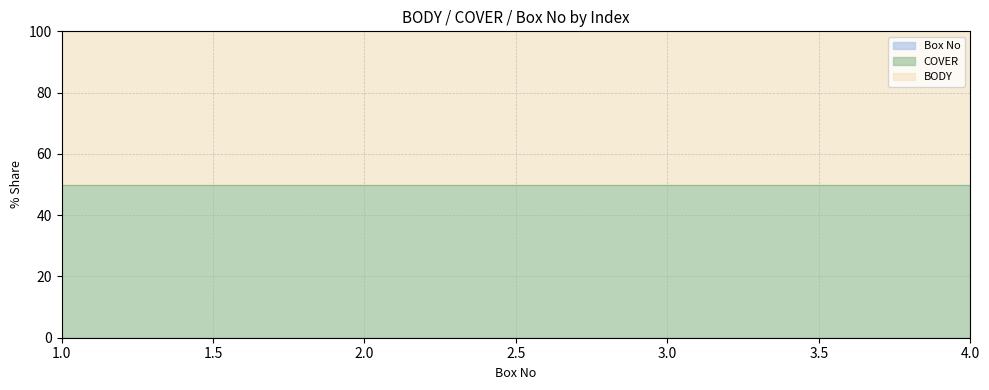

What is the spread (max minus min) of values at 2?

50.0